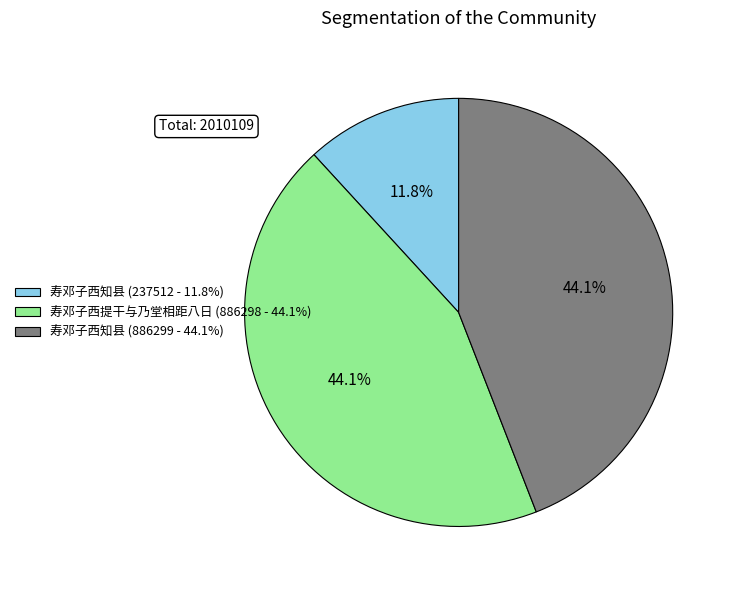

Between 寿邓子西知县 (237512 - 11.8%) and 寿邓子西知县 (886299 - 44.1%), which is larger?

寿邓子西知县 (886299 - 44.1%)